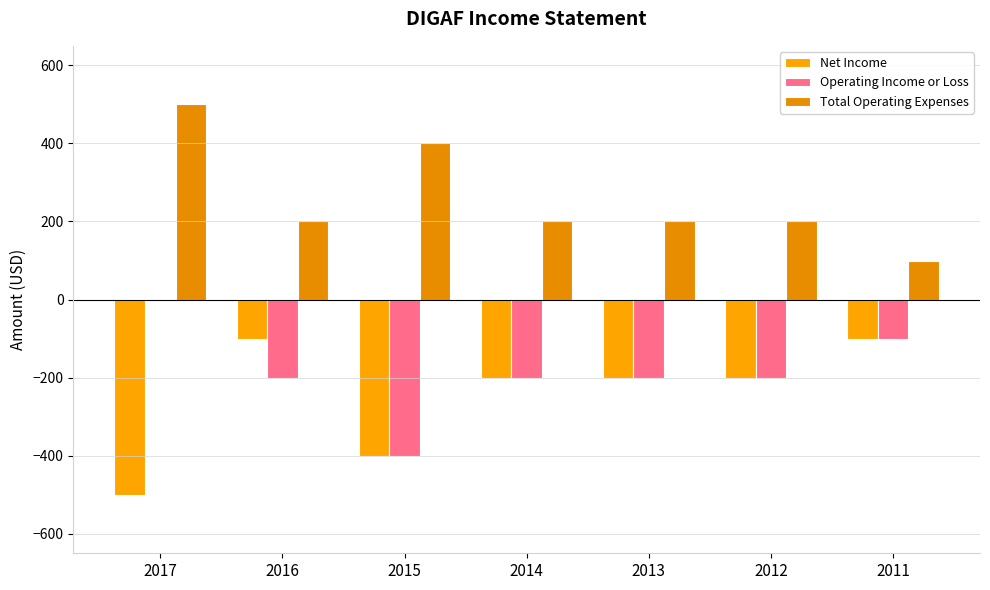

Is it true that Net Income equals -124 at 2013?

False